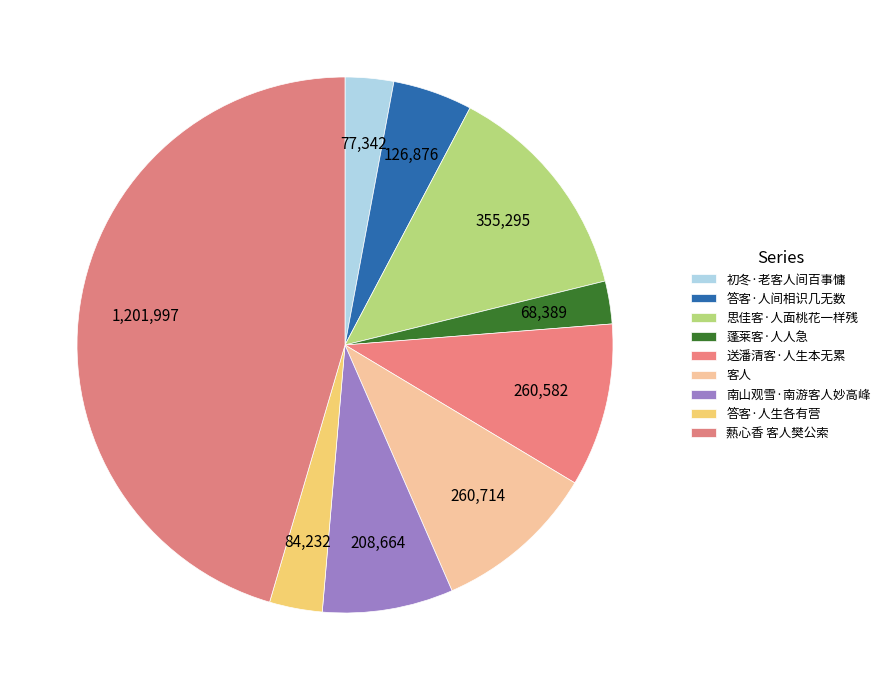

Count the number of slices in the pie.

9